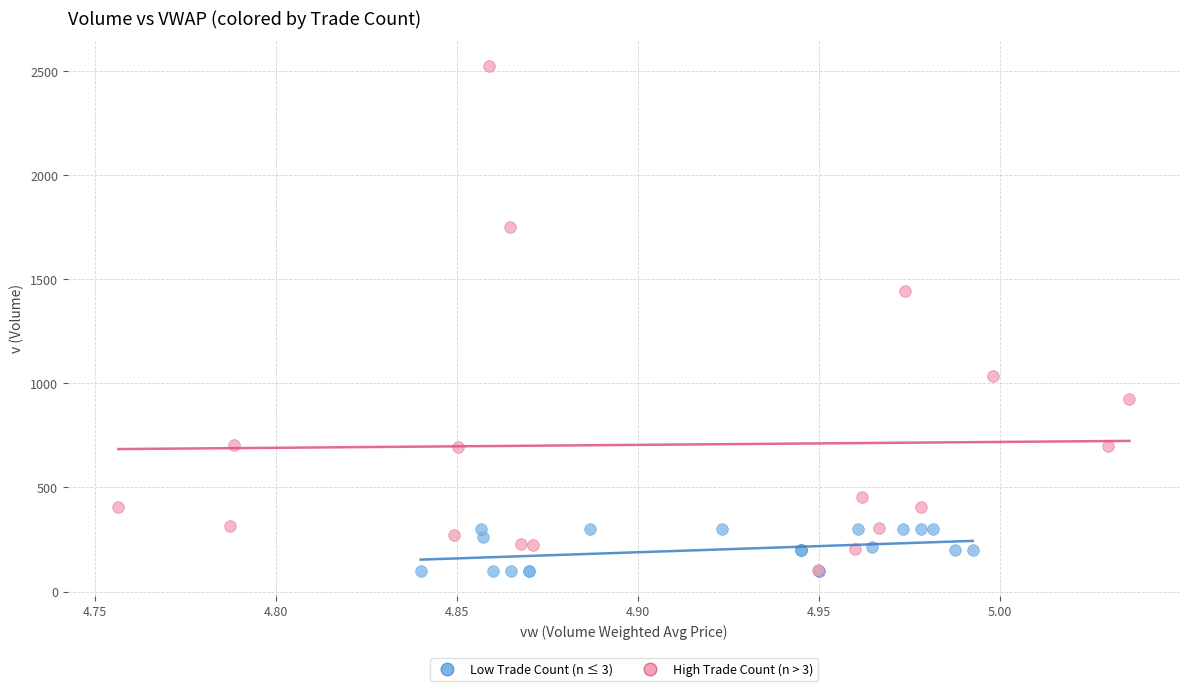

Which series contains the highest Y value?

High Trade Count (n > 3)